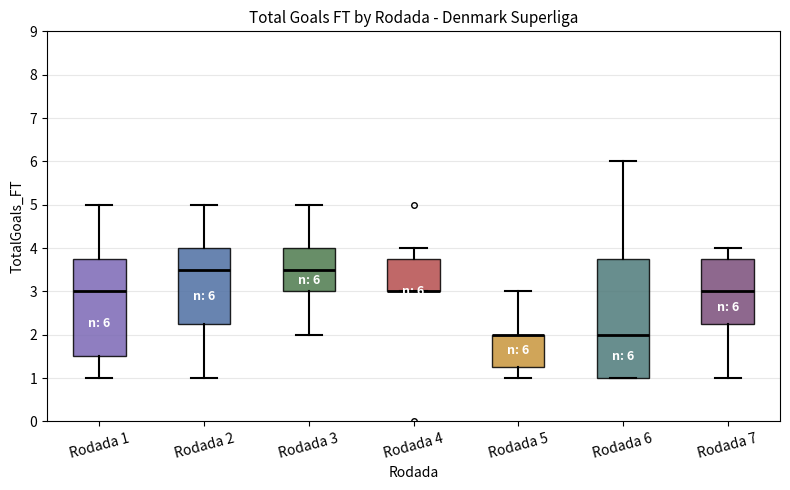

Comparing the boxes themselves (not the whiskers), which one is the tallest?

Rodada 6